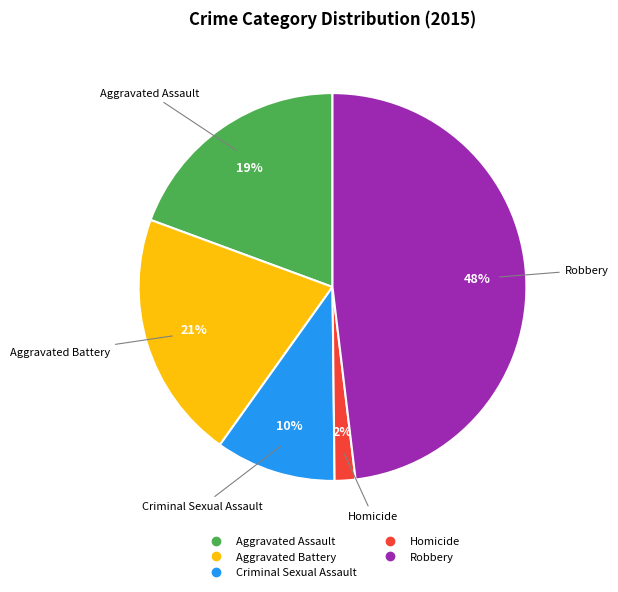

Rank the categories by value from highest to lowest.

Robbery, Aggravated Battery, Aggravated Assault, Criminal Sexual Assault, Homicide